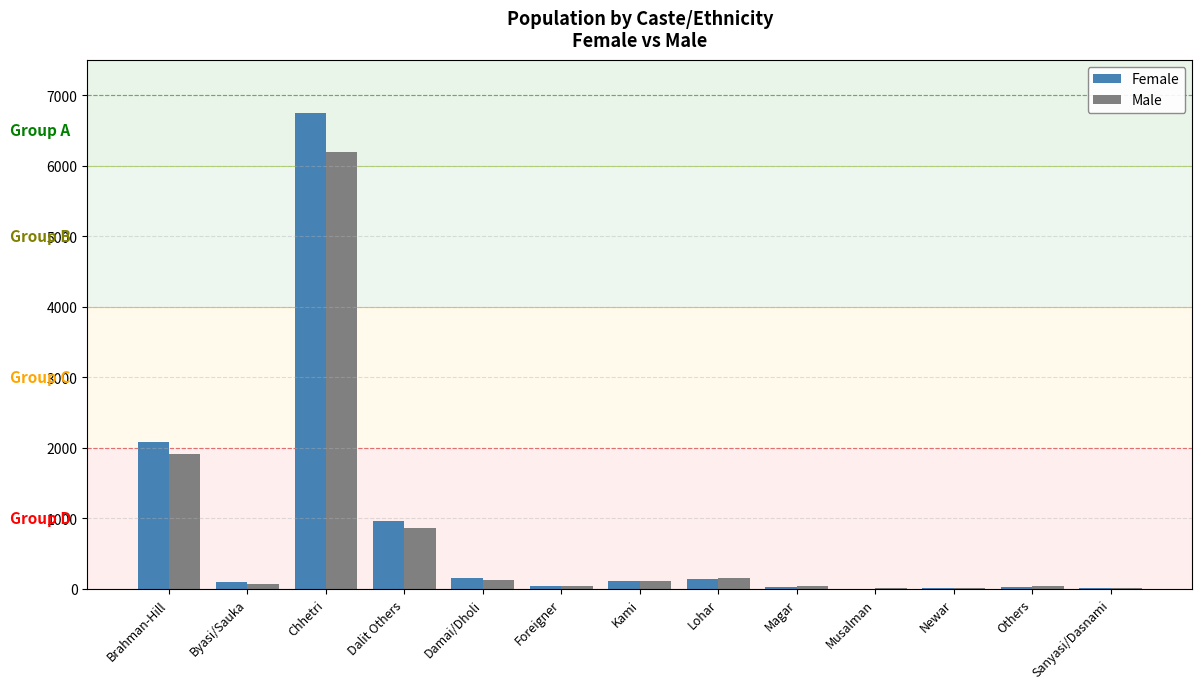

What is the spread (max minus min) of values at Foreigner?

2